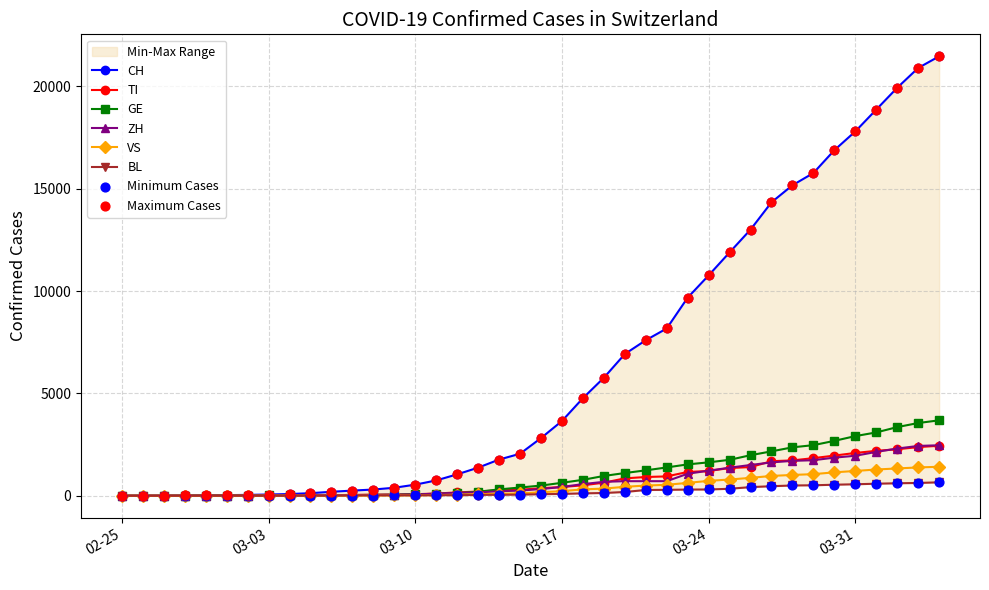

Which series reaches the maximum Y coordinate?

CH